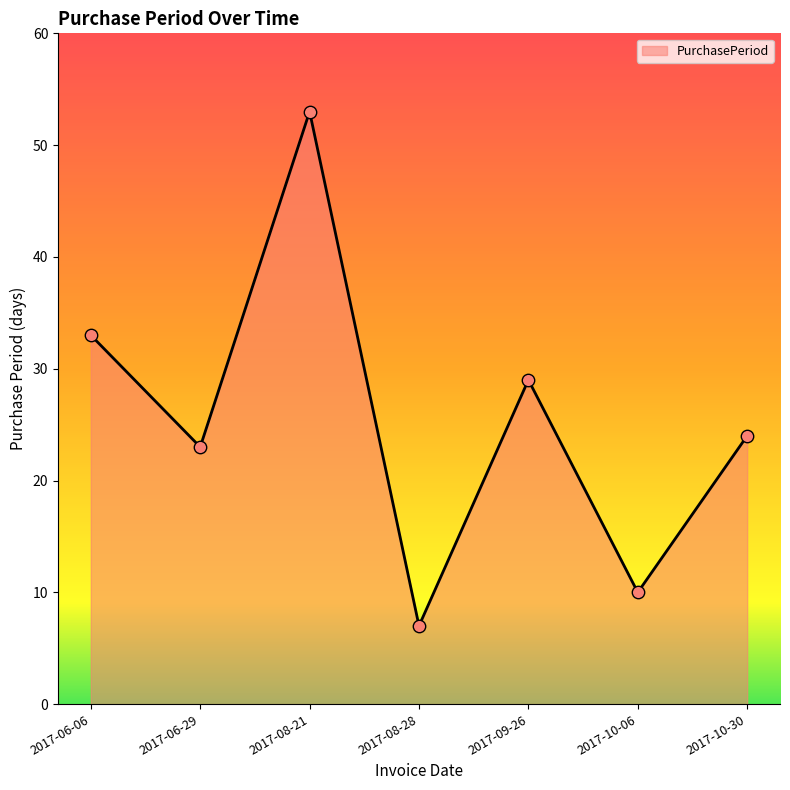

Approximately how many times larger is the value at 2017-06-29 compared to 2017-08-21?

0.4